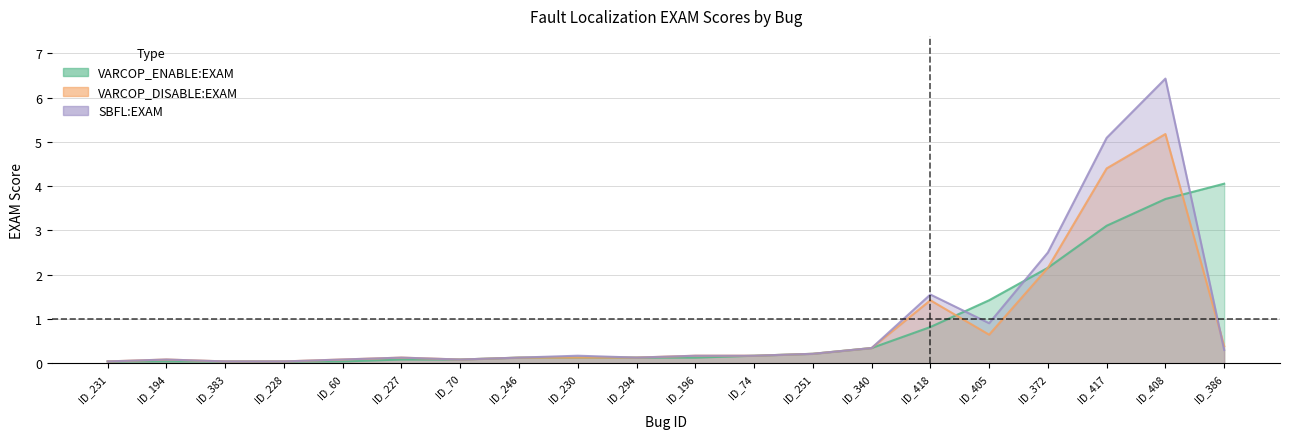

What is the total value across all series at ID_231?

0.1